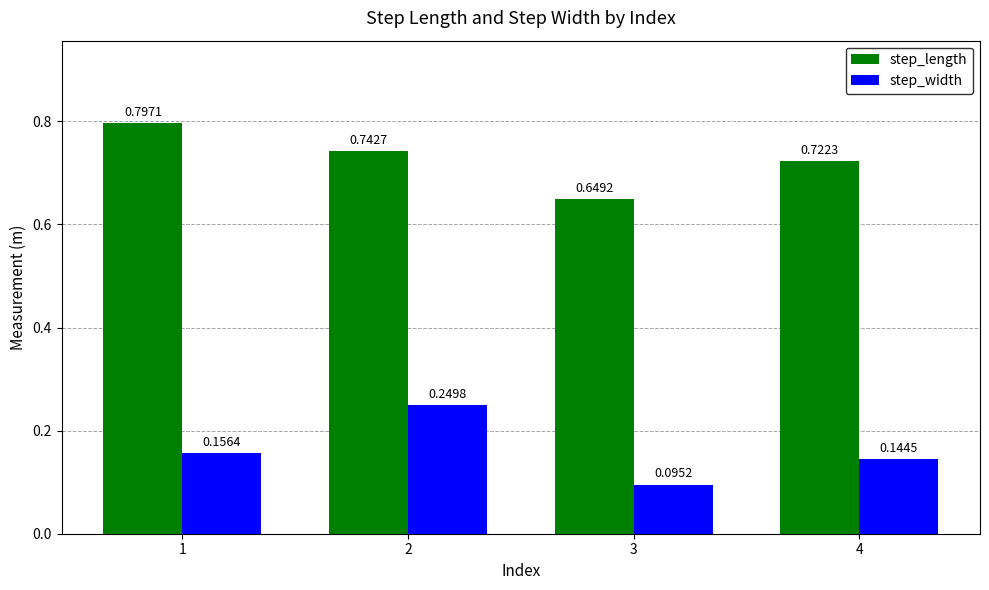

What is the sum of all step_length values?

2.9